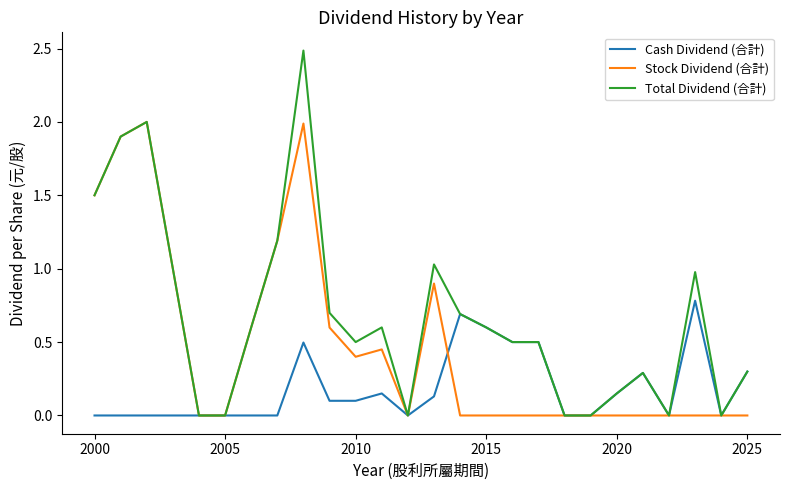

Which series has the largest total across all categories?

Total Dividend (合計)